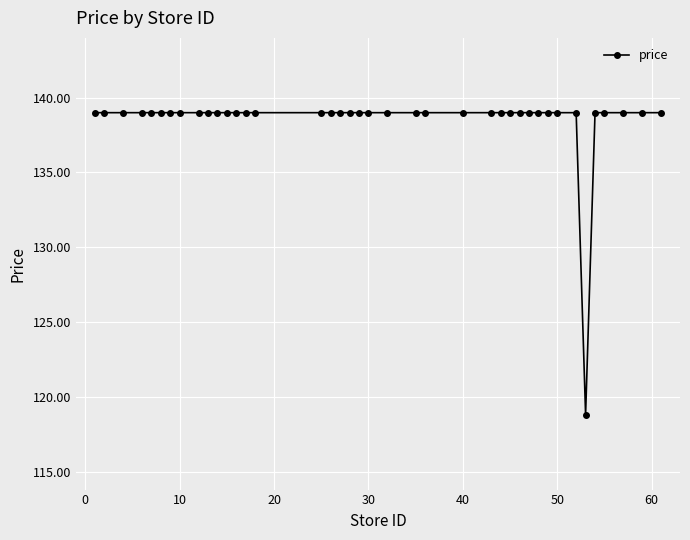

Reading right to left, what are all the values shown in this chart?

139.0	139.0	139.0	139.0	139.0	118.8	139.0	139.0	139.0	139.0	139.0	139.0	139.0	139.0	139.0	139.0	139.0	139.0	139.0	139.0	139.0	139.0	139.0	139.0	139.0	139.0	139.0	139.0	139.0	139.0	139.0	139.0	139.0	139.0	139.0	139.0	139.0	139.0	139.0	139.0